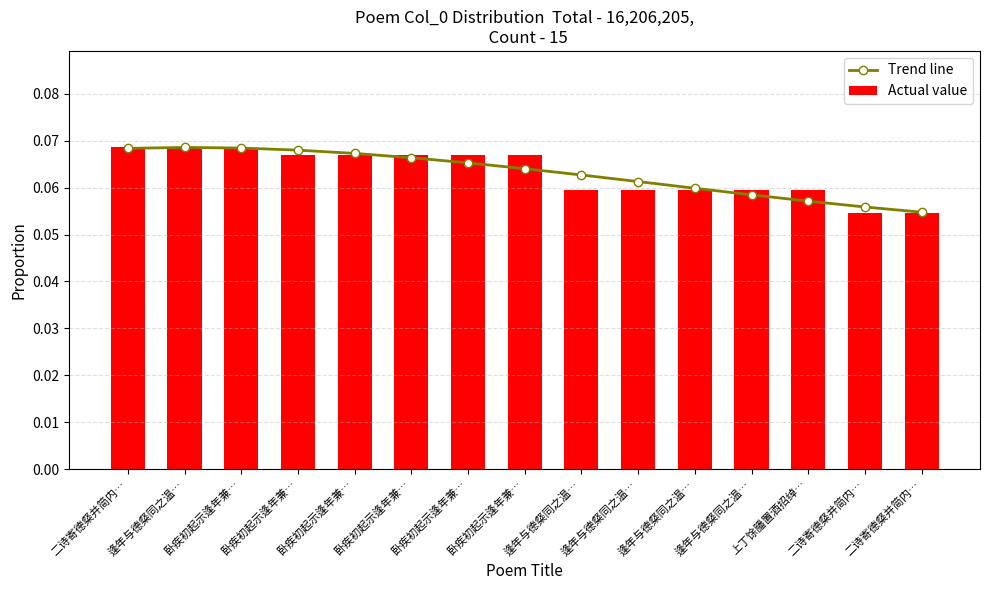

True or false: Actual value has a value of 0.1 at 逢年与德粲同之温….

True